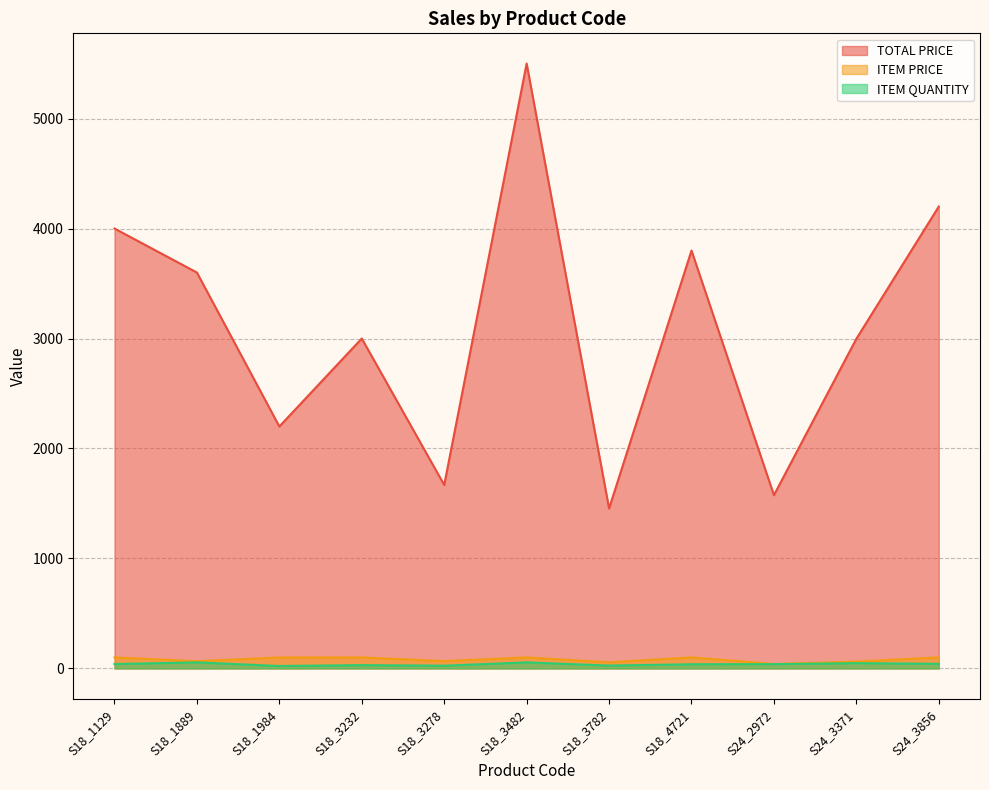

What is the label of the 10th point from the right?

S18_1889